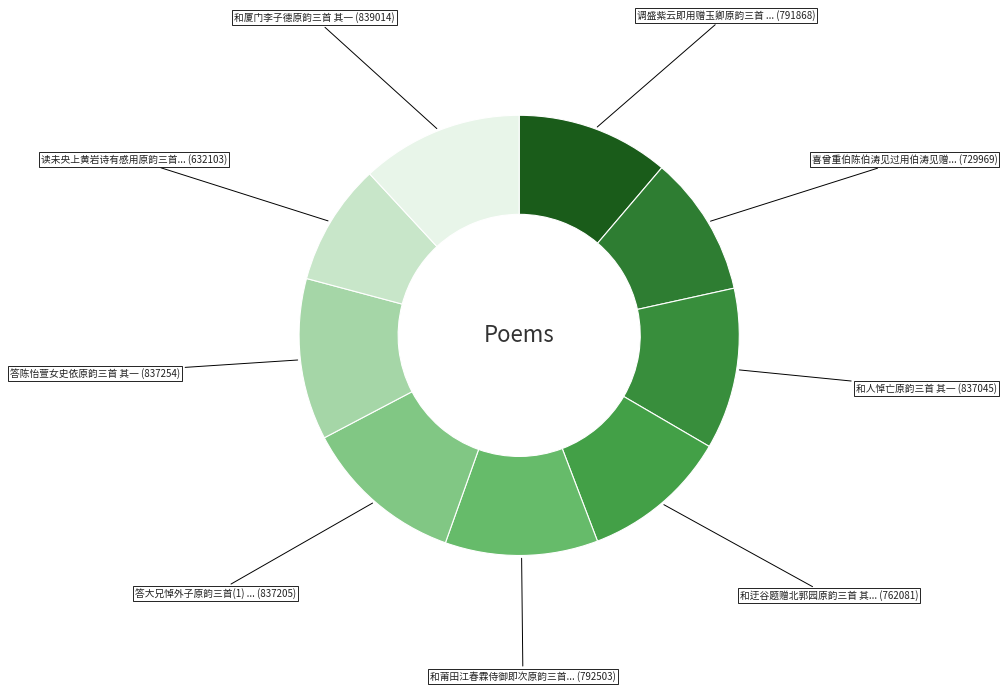

How many segments does this pie chart have?

9